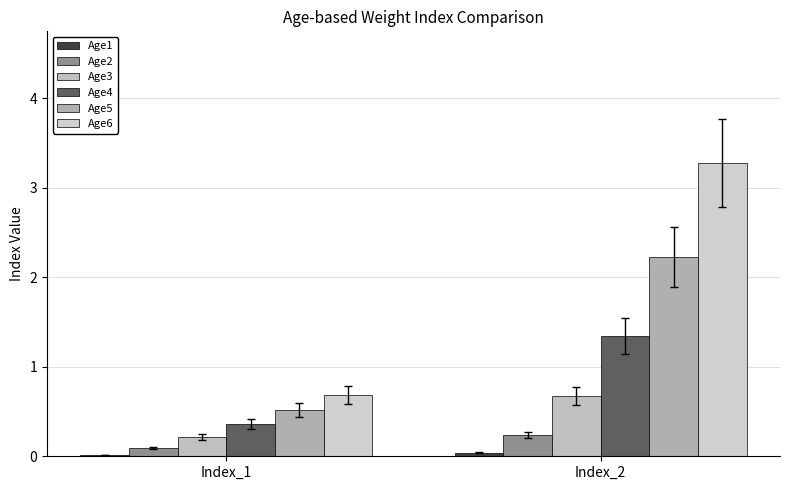

How many groups of bars are there?

2